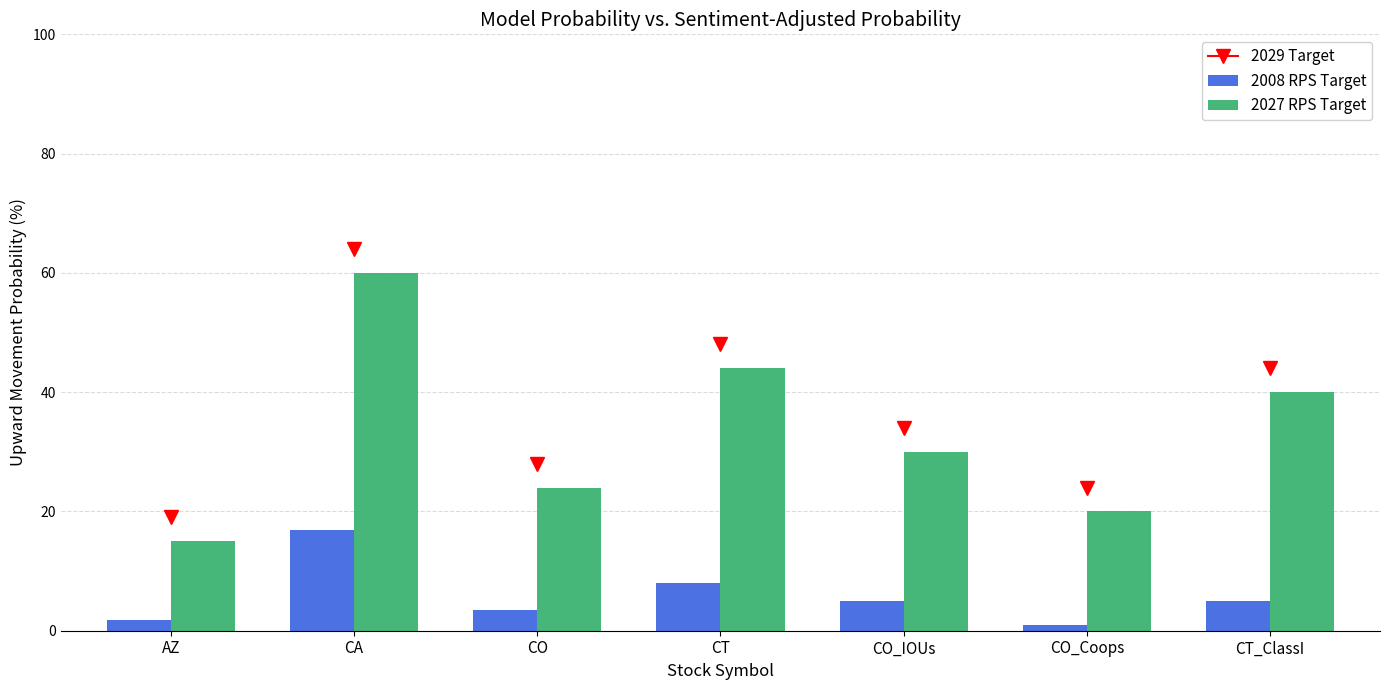

Rank the series at CO_Coops from lowest to highest value.

2008 RPS Target, 2027 RPS Target